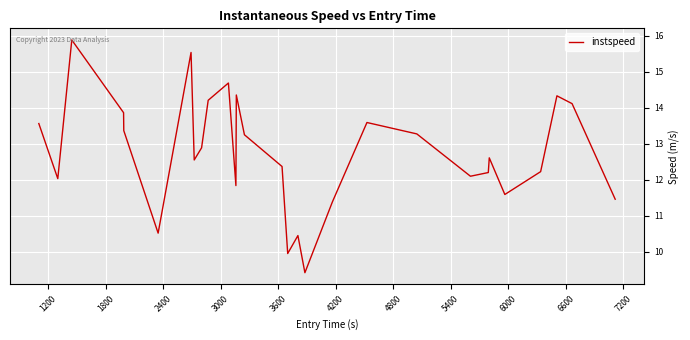

True or false: the data has more than 2 interior local peaks.

True